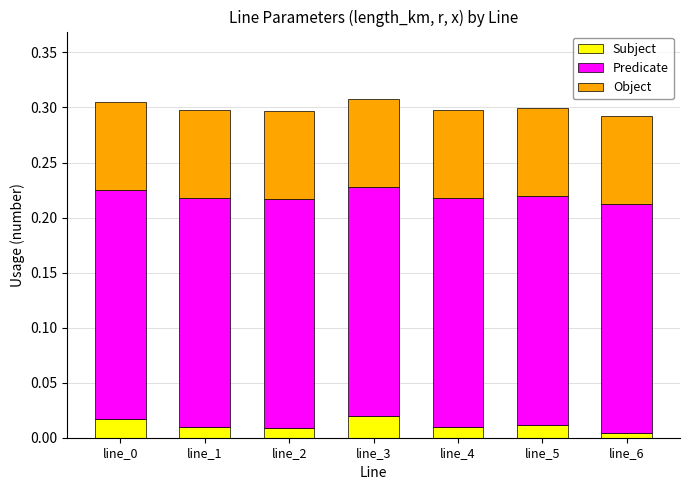

How many distinct data groups are displayed?

3